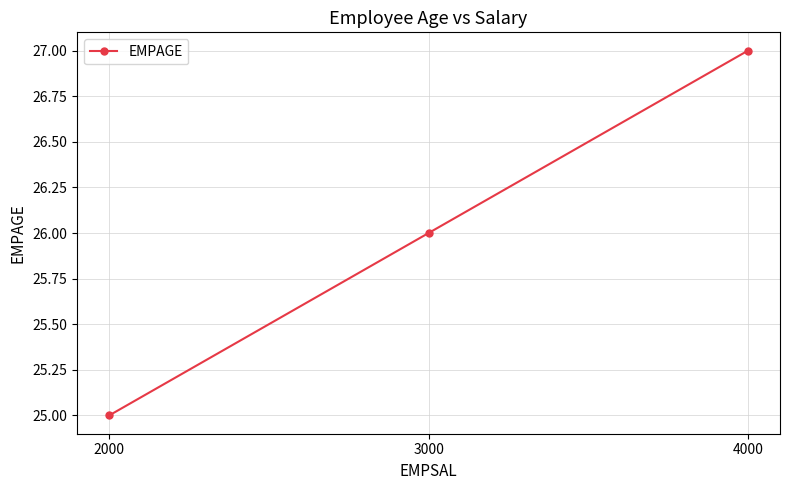

What is the sum of all values?

78